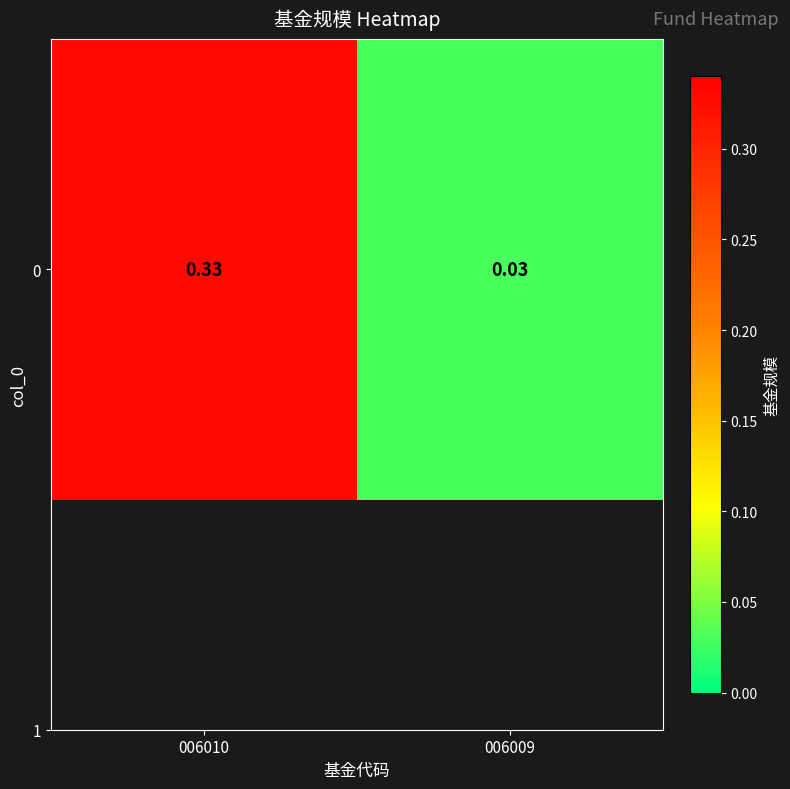

Reading right to left, what are all the values shown in this chart?

006009=0.0	006010=0.3